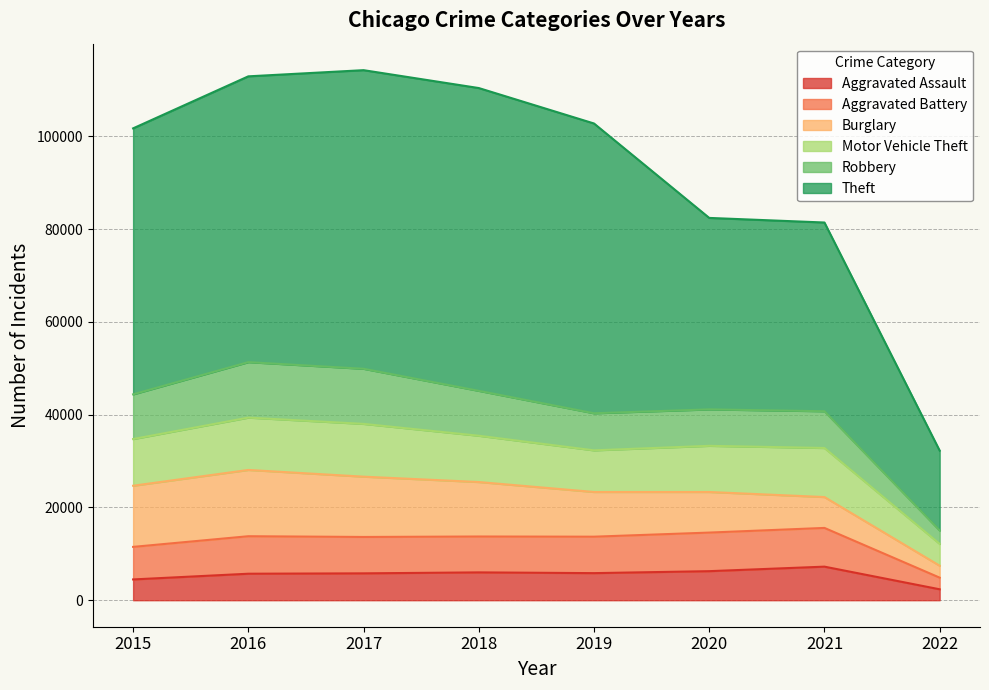

What is the maximum value for Aggravated Assault?

7238